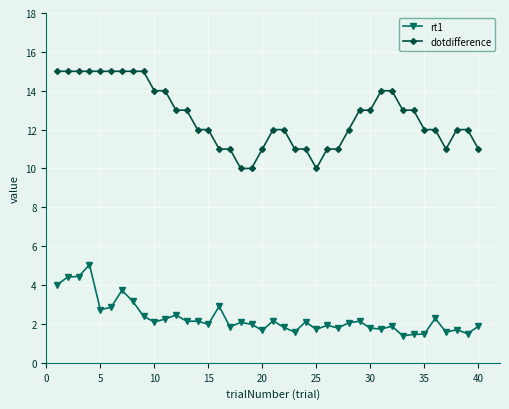

How many data points does each series have?

40